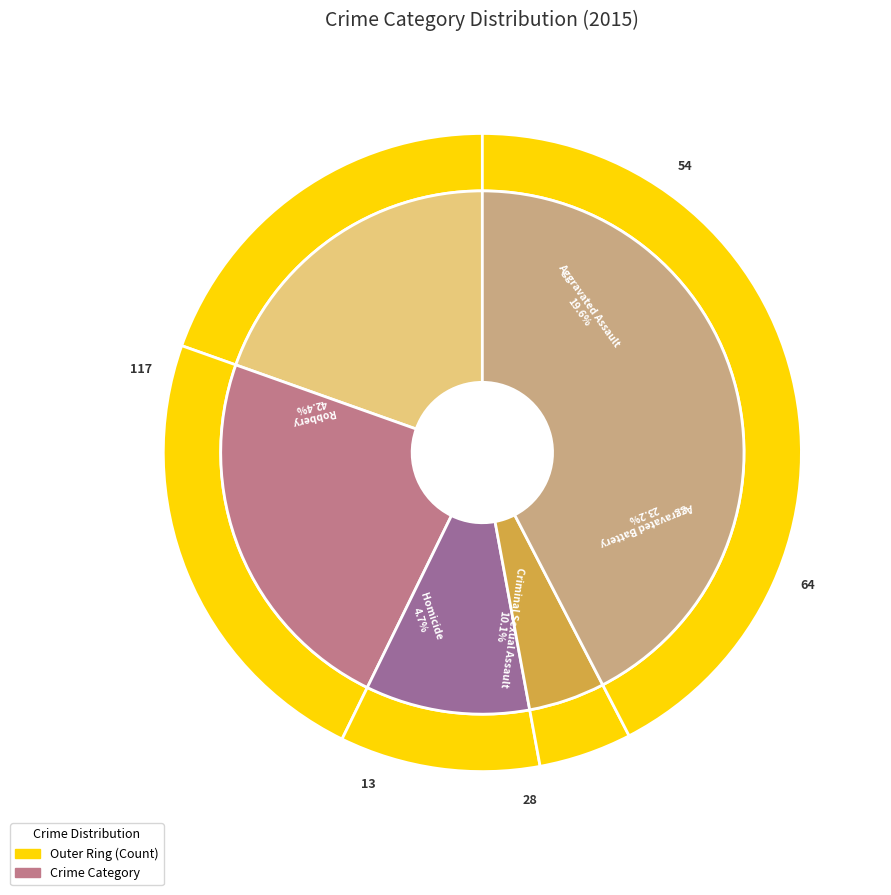

Approximately how many times larger is the value at Robbery compared to Aggravated Assault?

2.2